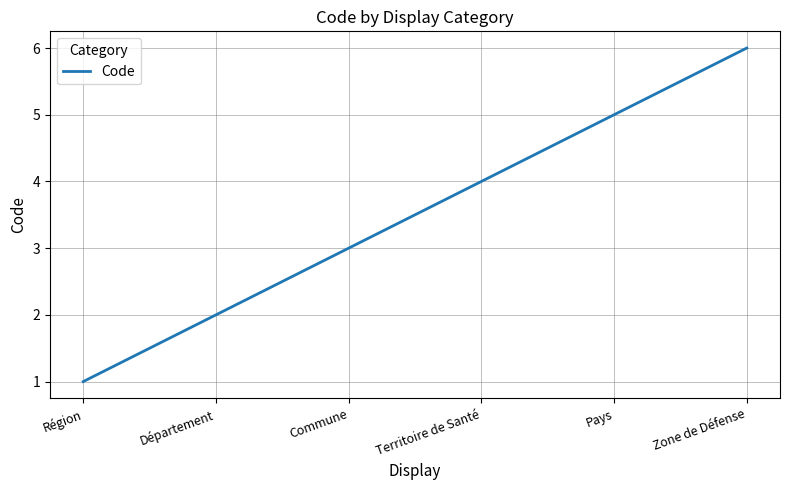

How many categories are shown in the chart?

6